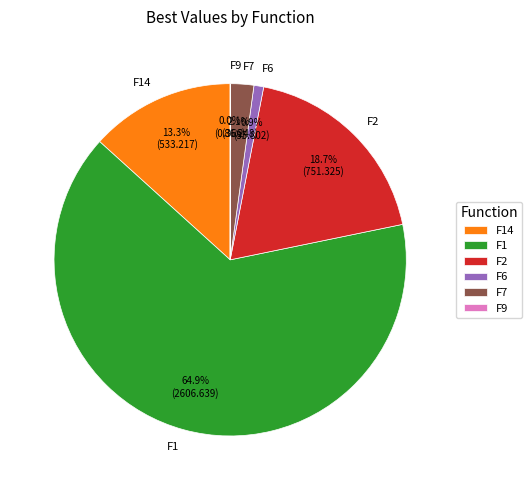

How much of the chart is everything except F6?

99.1%